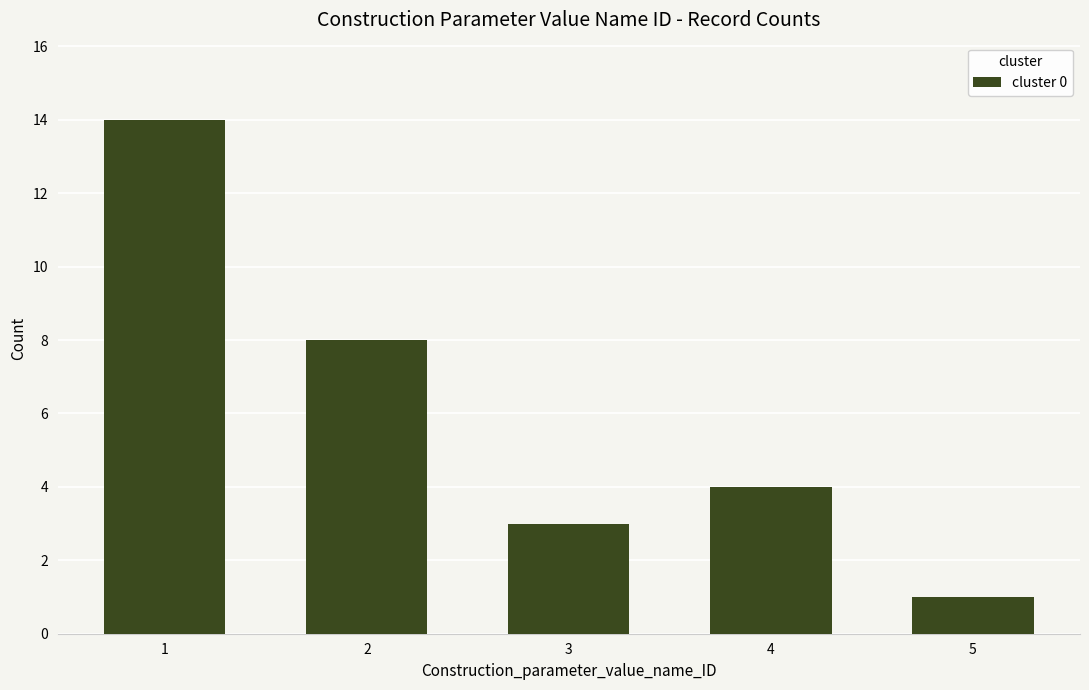

At which category does the chart reach its peak across all series?

1